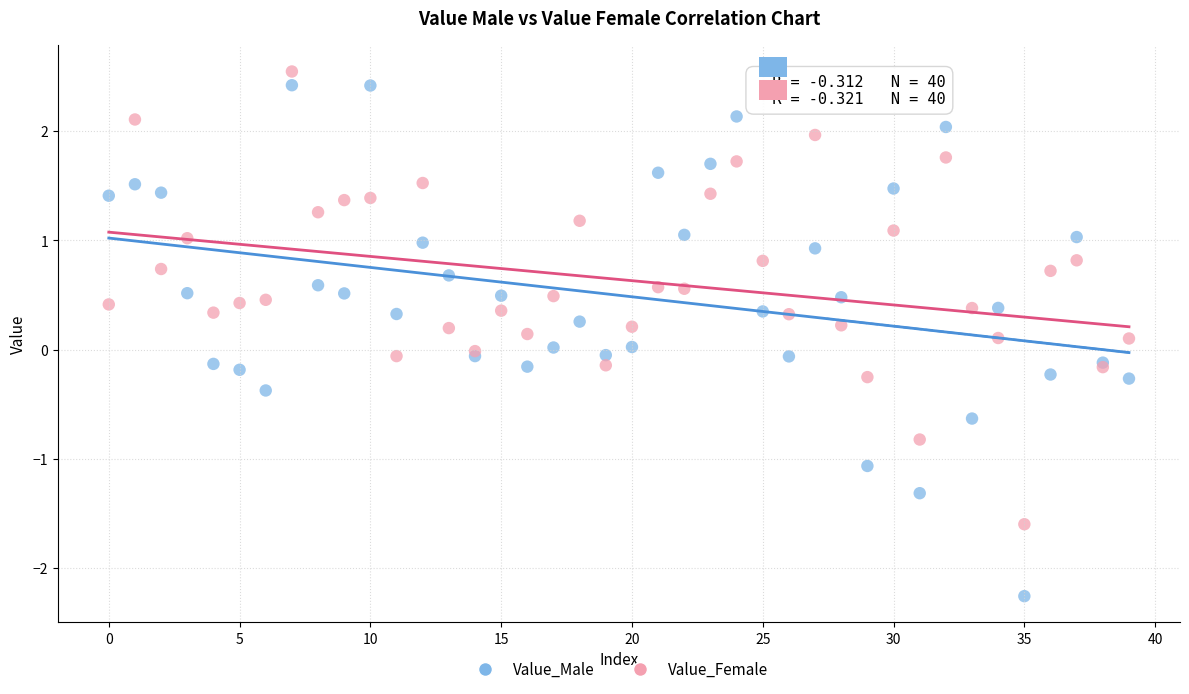

What are all the series names shown in the legend?

Value_Male, Value_Female